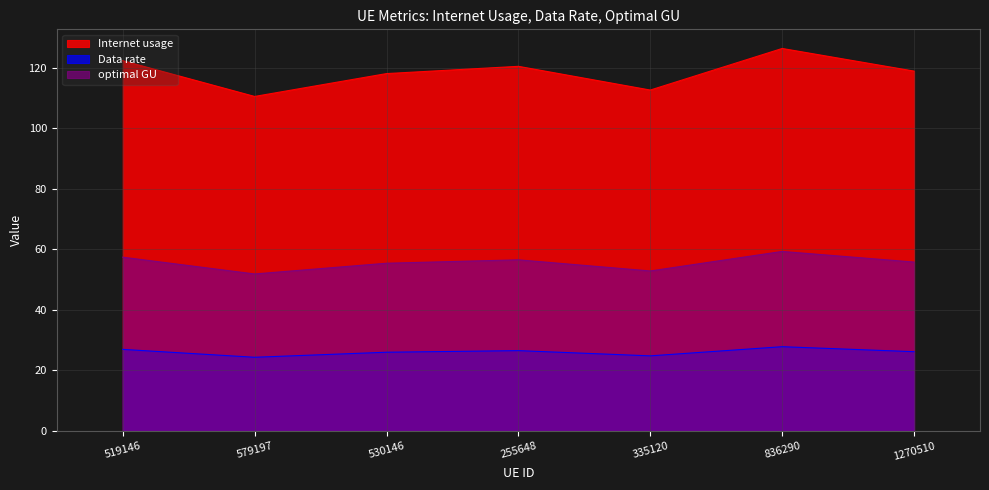

What is the sum of all optimal GU values?

388.9